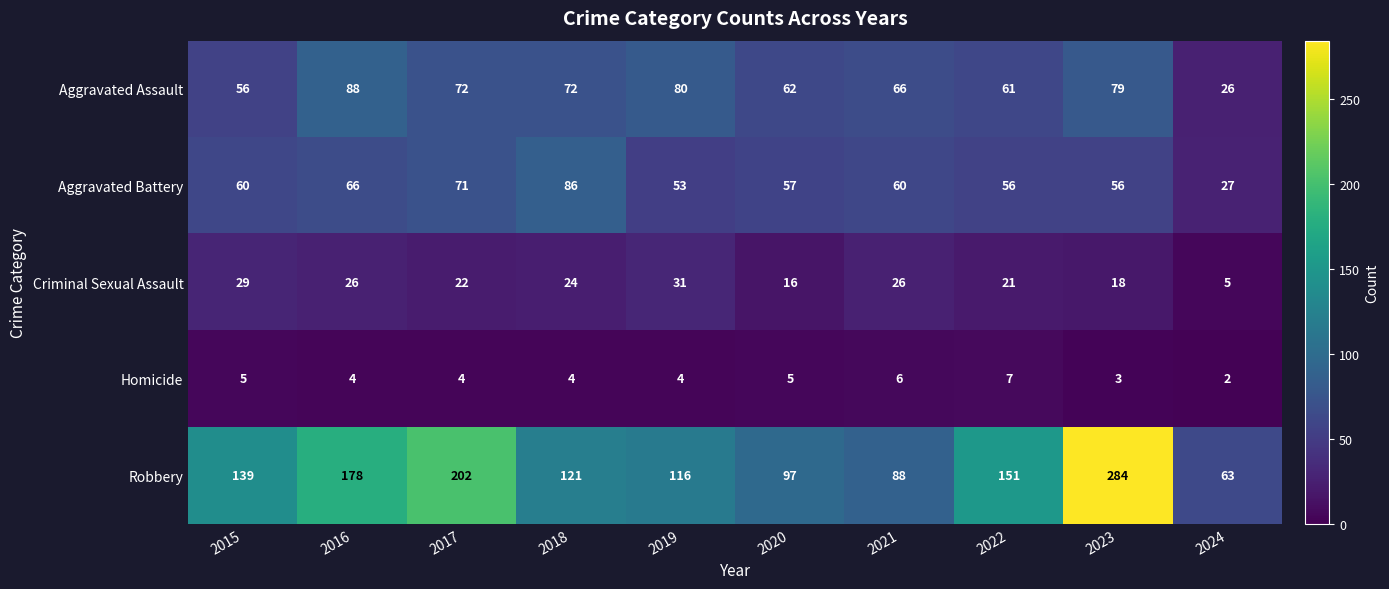

Is the value of Aggravated Battery at 2020 greater than the value of Criminal Sexual Assault at 2018?

Yes